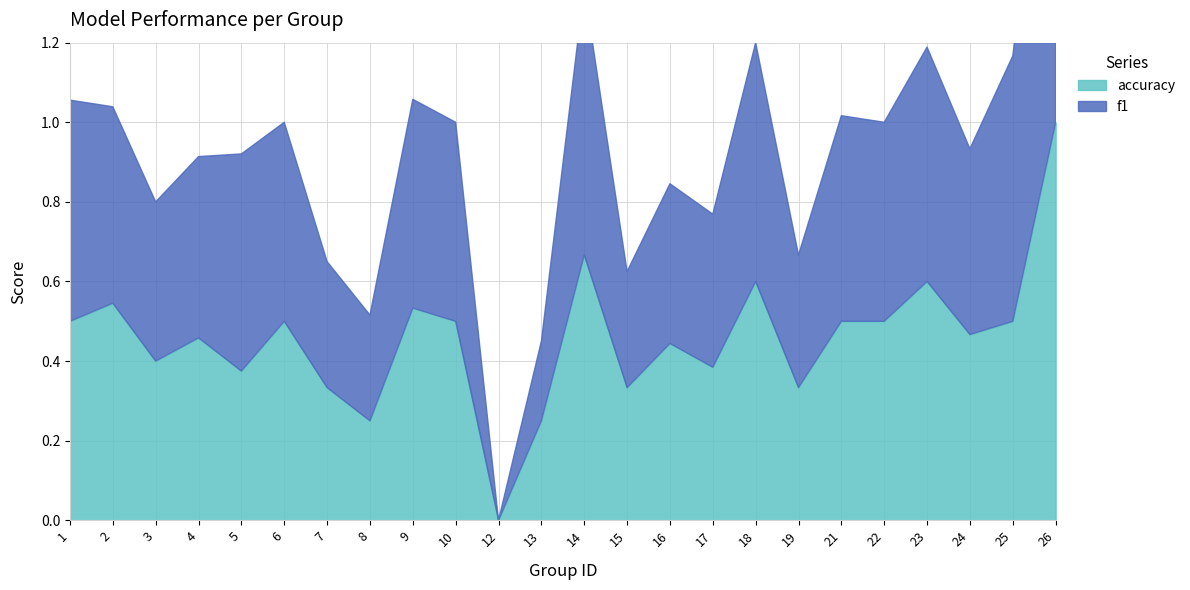

Rank the series by their average value, from highest to lowest.

f1, accuracy